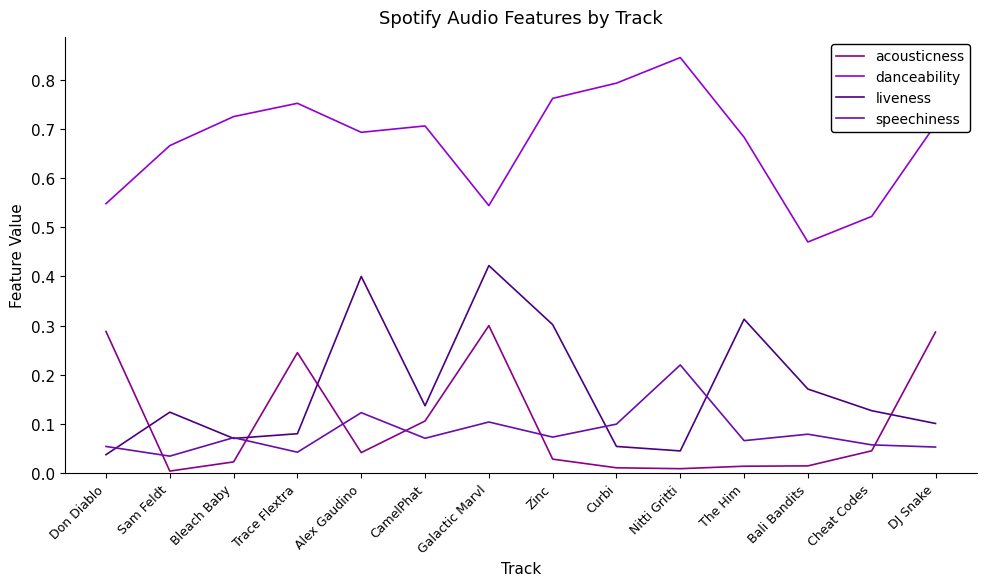

True or false: liveness and danceability cross at least once.

False